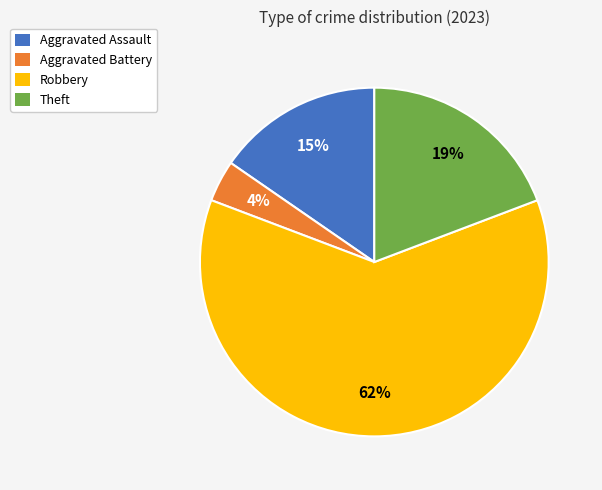

What percentage is the Aggravated Battery slice, to the nearest percent?

4%